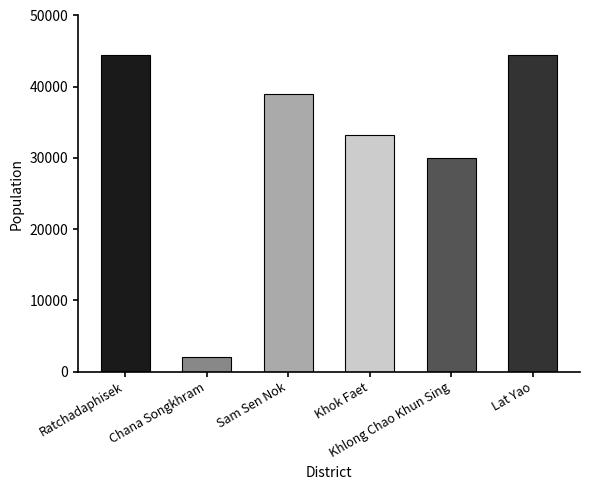

What is the maximum value shown in the chart?

44518